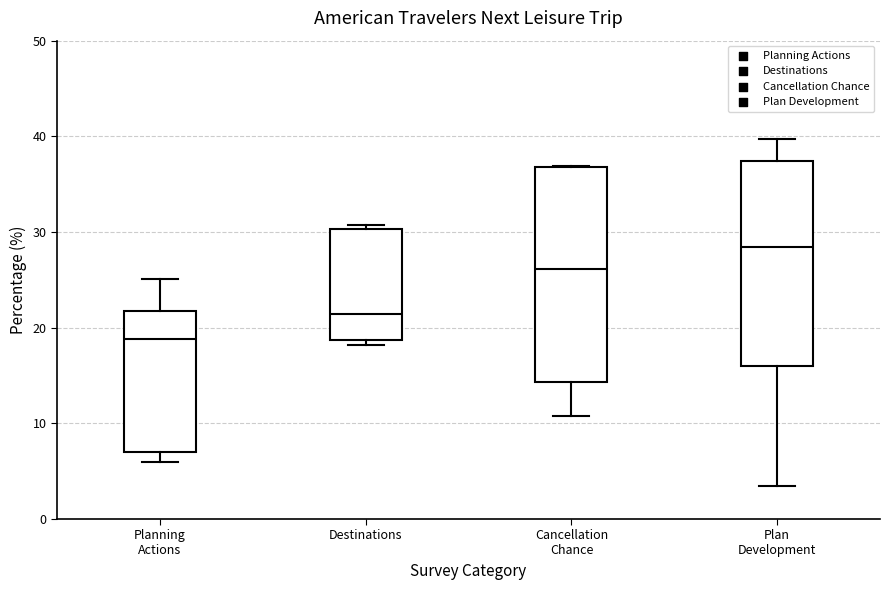

Which box has the highest median line?

Plan Development